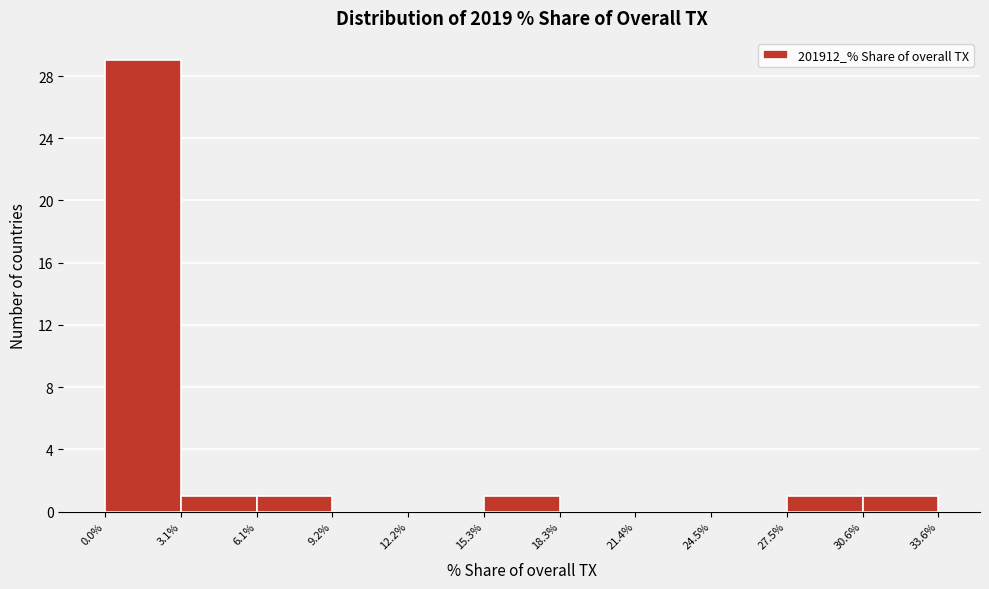

Reading left to right, transcribe this chart: for each bar, give the range it covers on the x-axis and its height. The values are not printed on the chart, so give them approximately, as read against the axis.

0.0% to 3.1%: 29
3.1% to 6.1%: 1
6.1% to 9.2%: 1
9.2% to 12.2%: 0
12.2% to 15.3%: 0
15.3% to 18.3%: 1
18.3% to 21.4%: 0
21.4% to 24.5%: 0
24.5% to 27.5%: 0
27.5% to 30.6%: 1
30.6% to 33.6%: 1